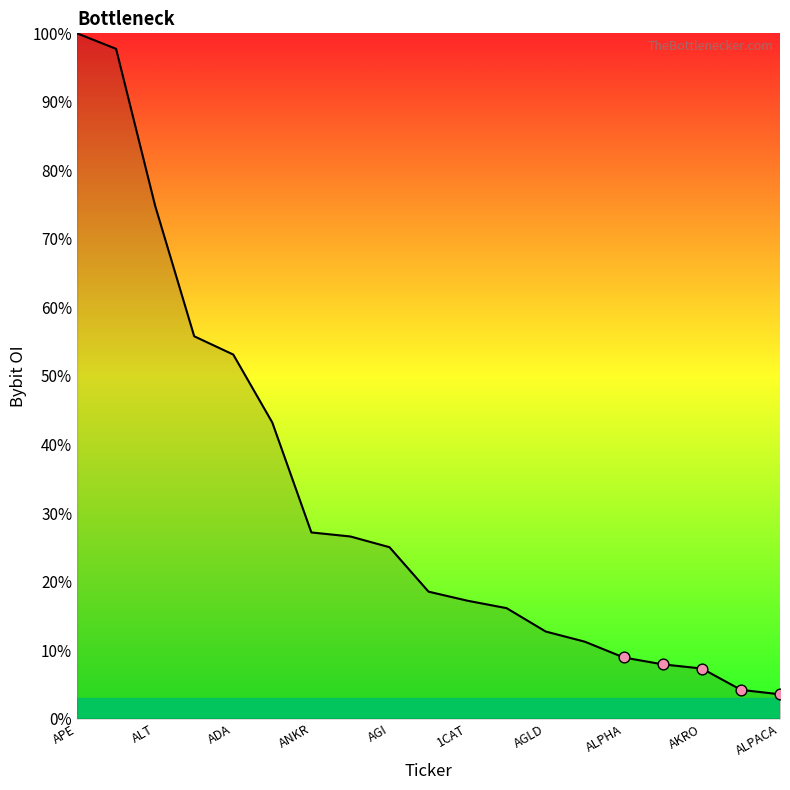

What is the greatest value displayed?

100.0